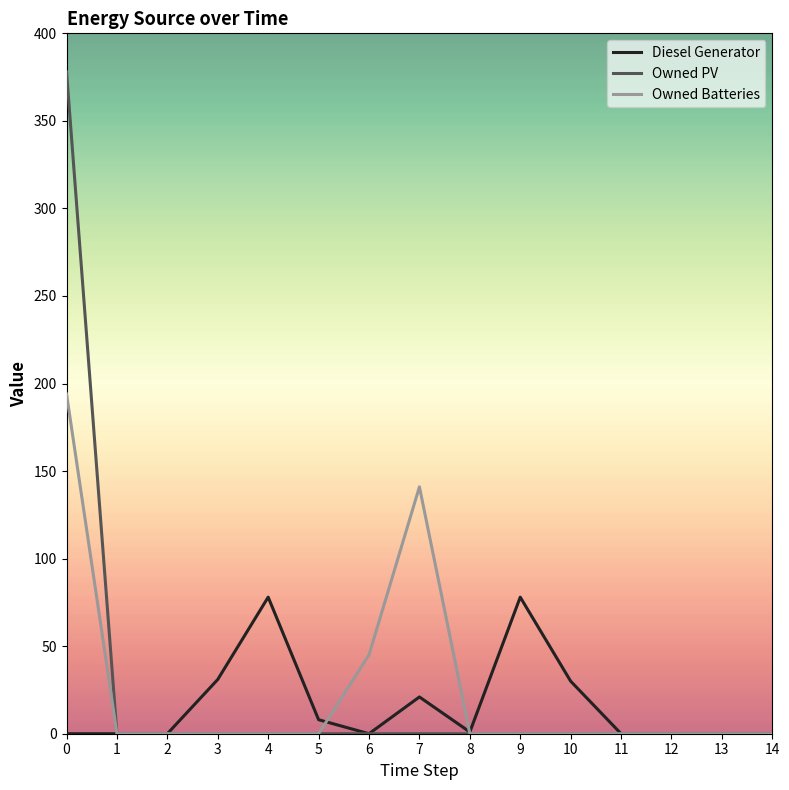

What is the highest value of the Owned Batteries series?

194